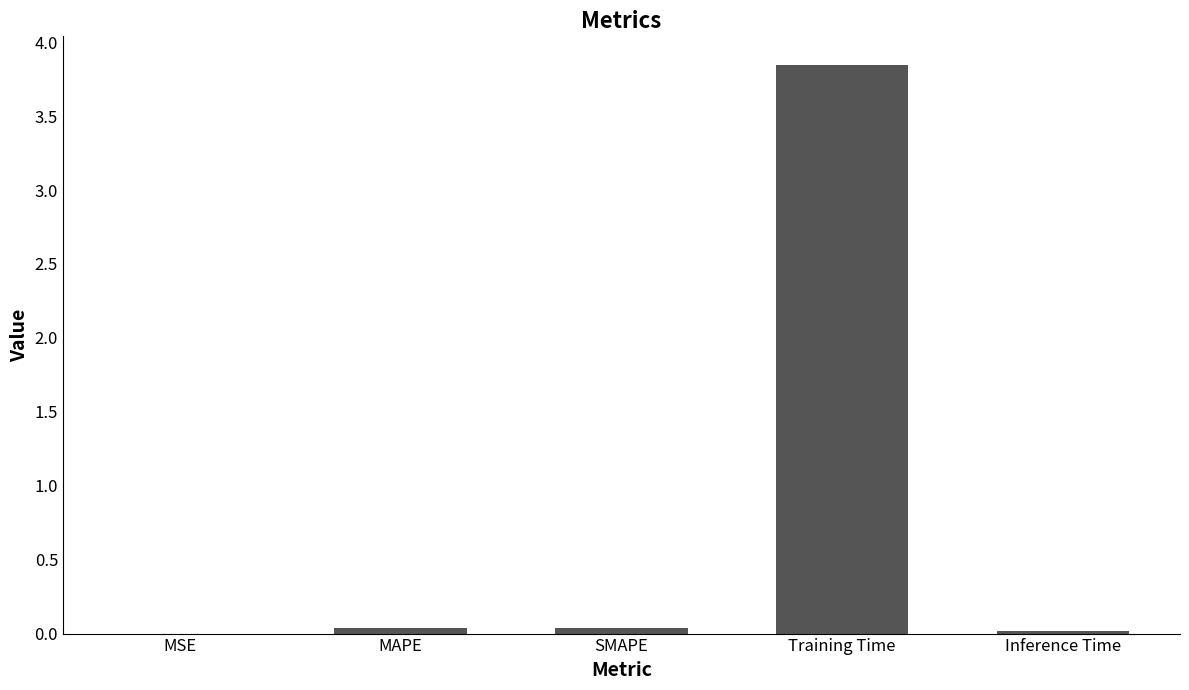

What is the sum of all values?

3.9